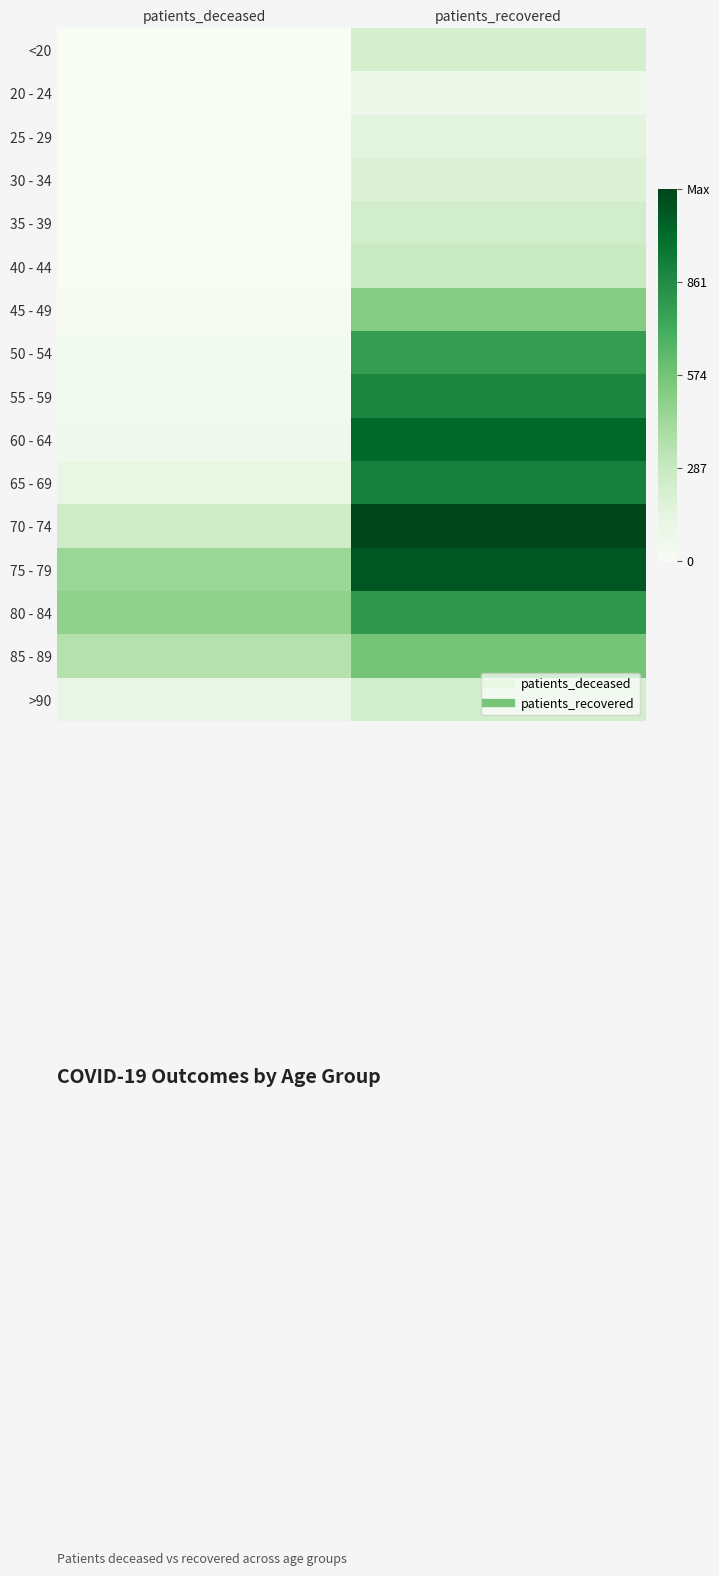

Which category has the highest value across all series?

patients_recovered